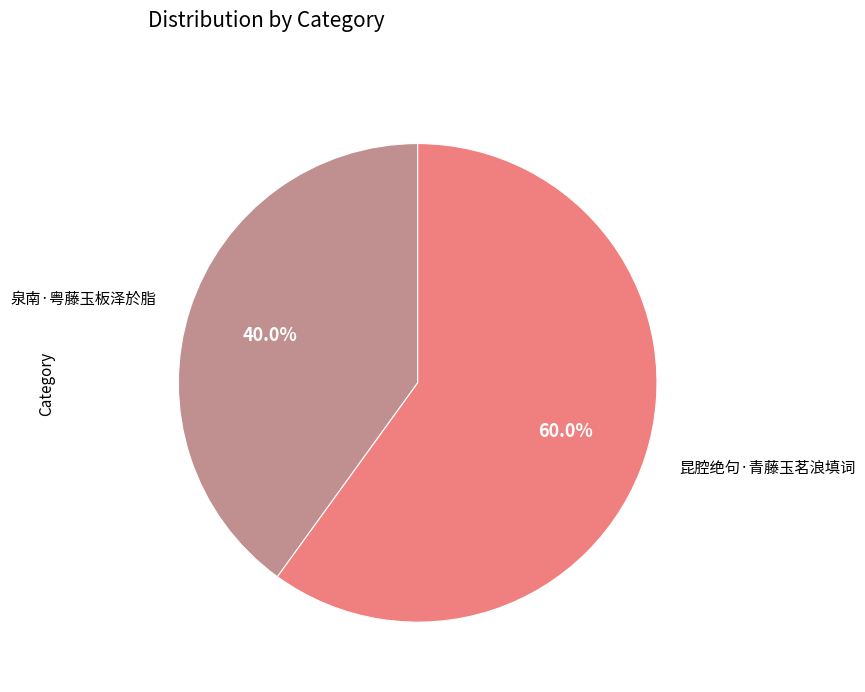

Which slice is the smallest?

泉南·粤藤玉板泽於脂